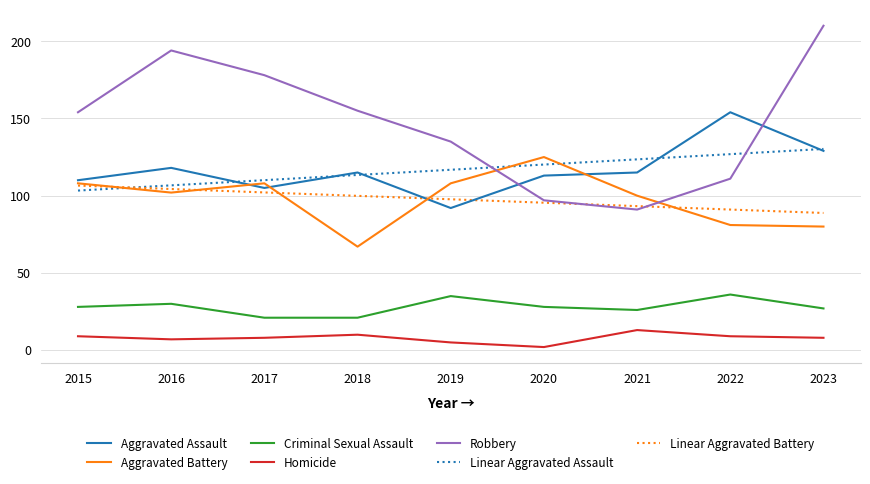

Which series changed the most between 2019 and 2023?

Robbery